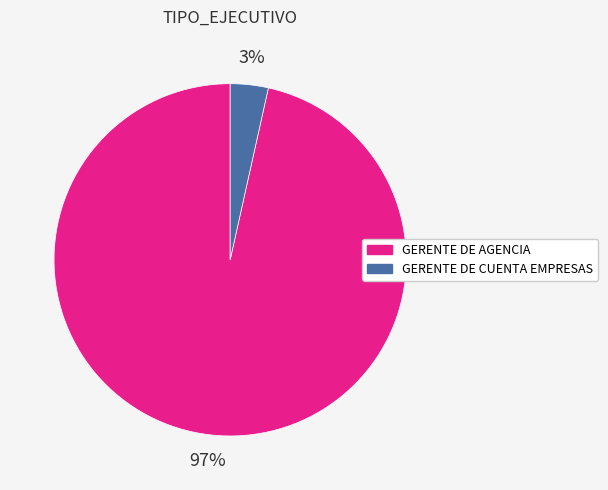

Which has a higher value, GERENTE DE AGENCIA or GERENTE DE CUENTA EMPRESAS?

GERENTE DE AGENCIA